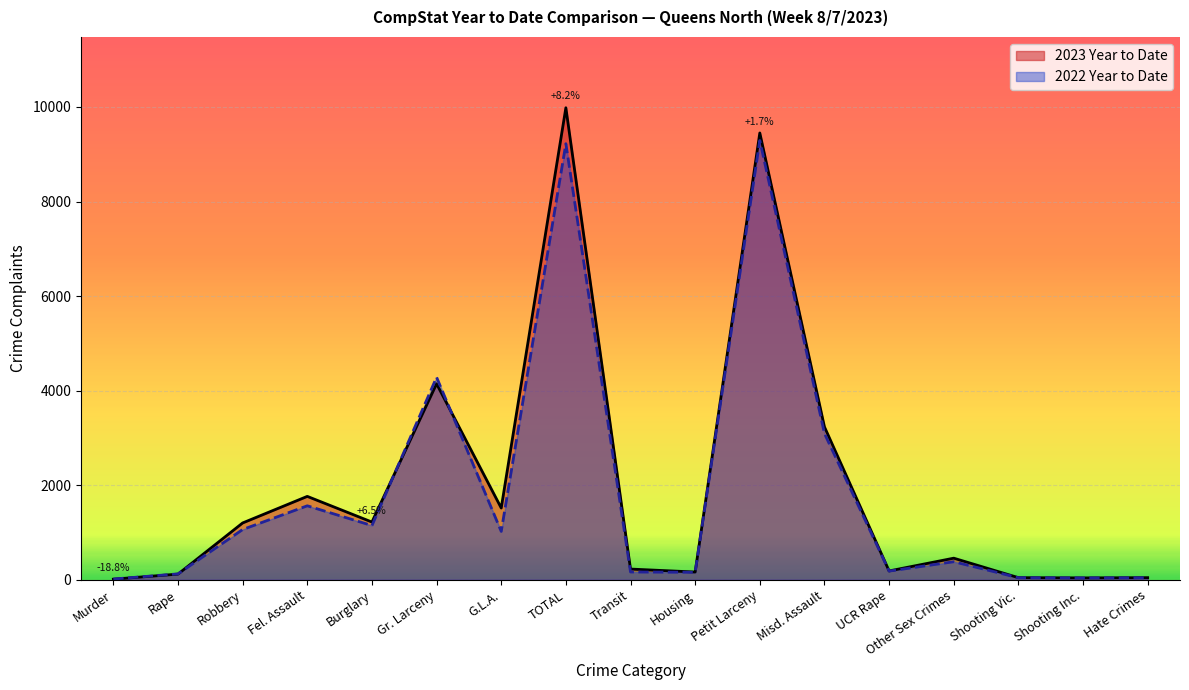

Rank the series at UCR Rape from highest to lowest value.

2023 Year to Date, 2022 Year to Date